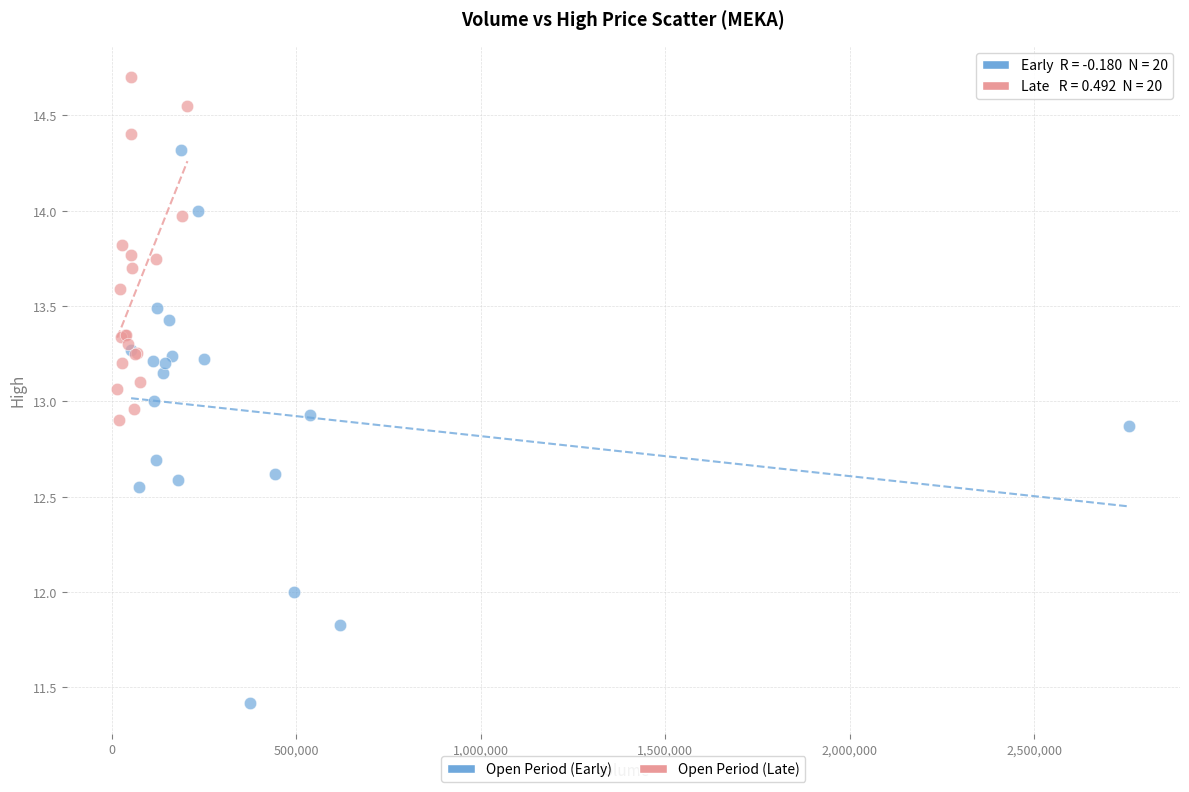

Which series has the largest Y range (max minus min)?

Open Period (Early)